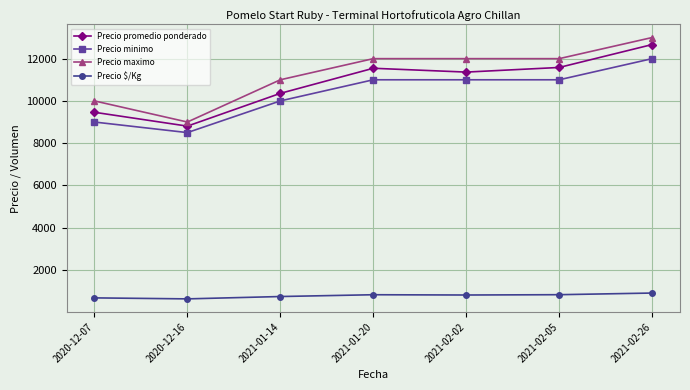

Is it true that Precio promedio ponderado equals 19262 at 2021-02-26?

False